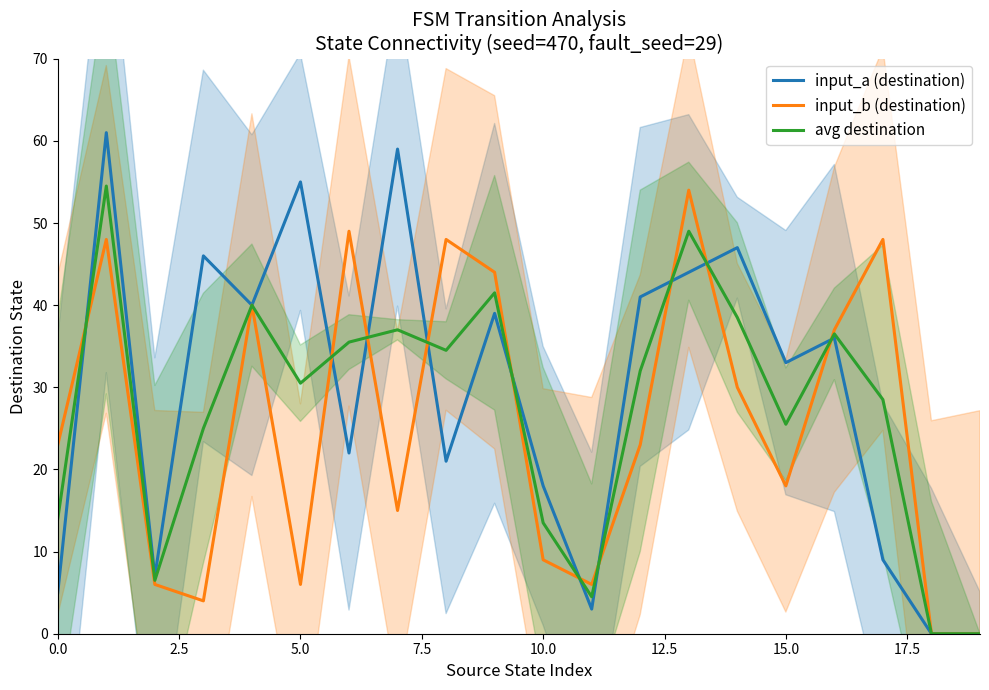

Reading left to right, what are all the values shown in this chart?

input_a (destination): 5.0	61.0	7.0	46.0	40.0	55.0	22.0	59.0	21.0	39.0	18.0	3.0	41.0	44.0	47.0	33.0	36.0	9.0	0.0	0.0
input_b (destination): 23.0	48.0	6.0	4.0	40.0	6.0	49.0	15.0	48.0	44.0	9.0	6.0	23.0	54.0	30.0	18.0	37.0	48.0	0.0	0.0
avg destination: 14.0	54.5	6.5	25.0	40.0	30.5	35.5	37.0	34.5	41.5	13.5	4.5	32.0	49.0	38.5	25.5	36.5	28.5	0.0	0.0